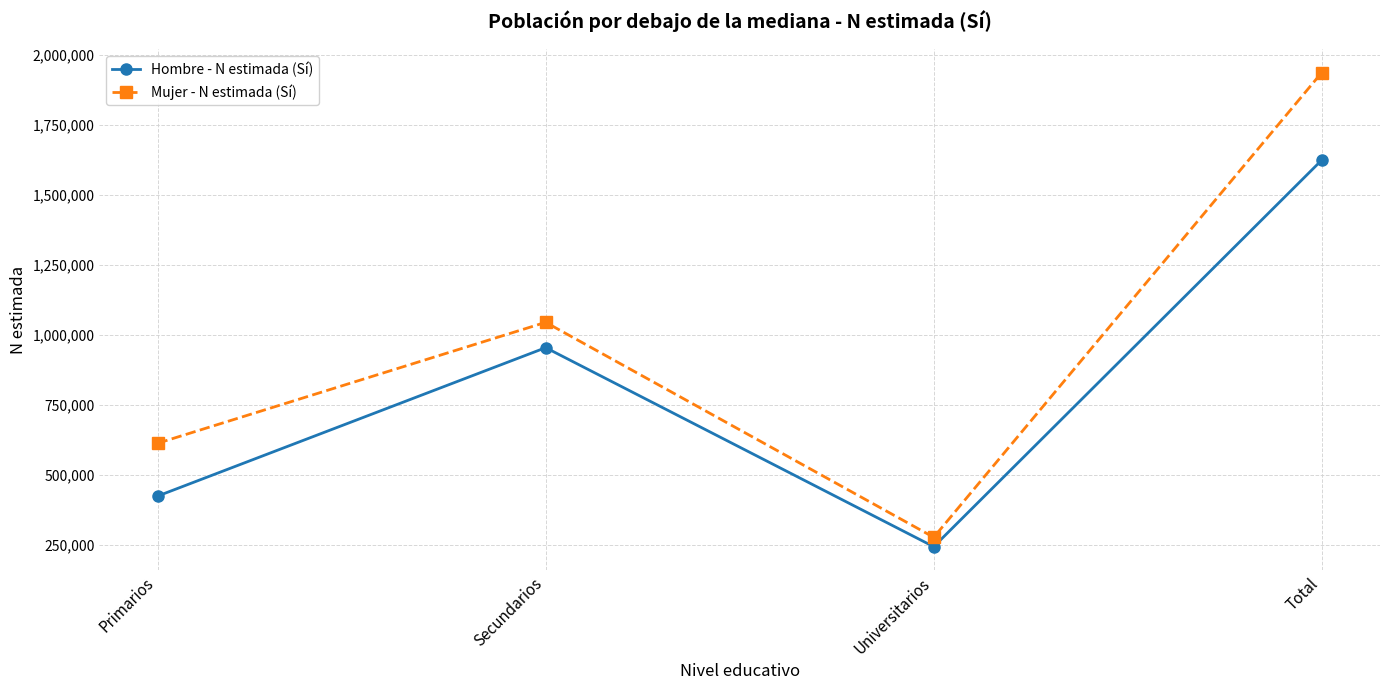

Rank the series at Primarios from lowest to highest value.

Hombre - N estimada (Sí), Mujer - N estimada (Sí)